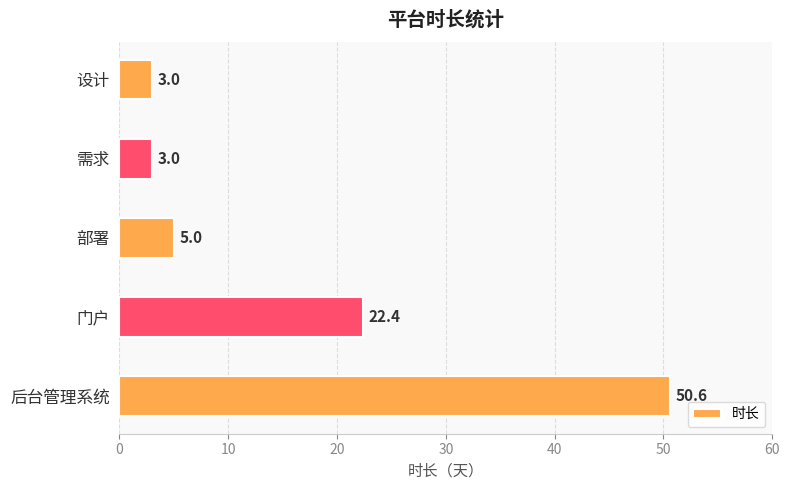

Between 门户 and 设计, which is larger?

门户